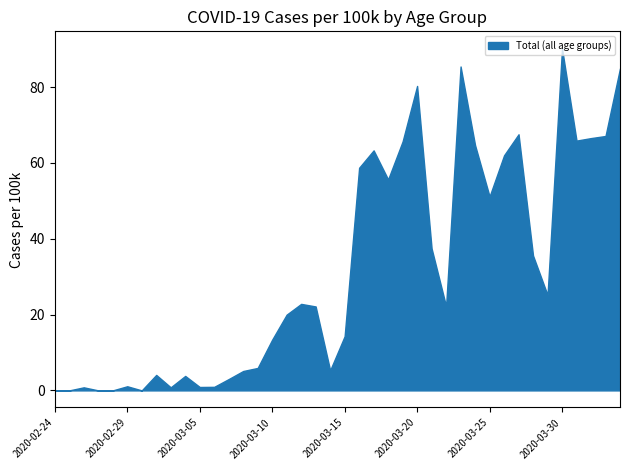

What is the label of the 8th point from the right?

2020-03-27